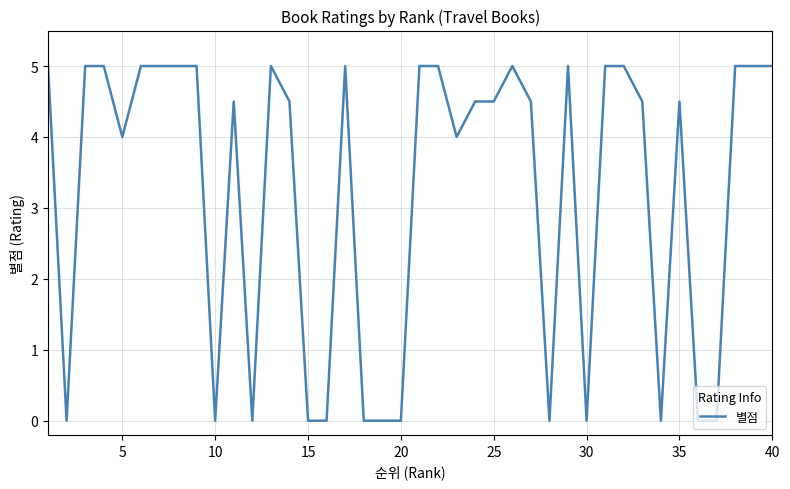

How many values are between 0 and 5?

40